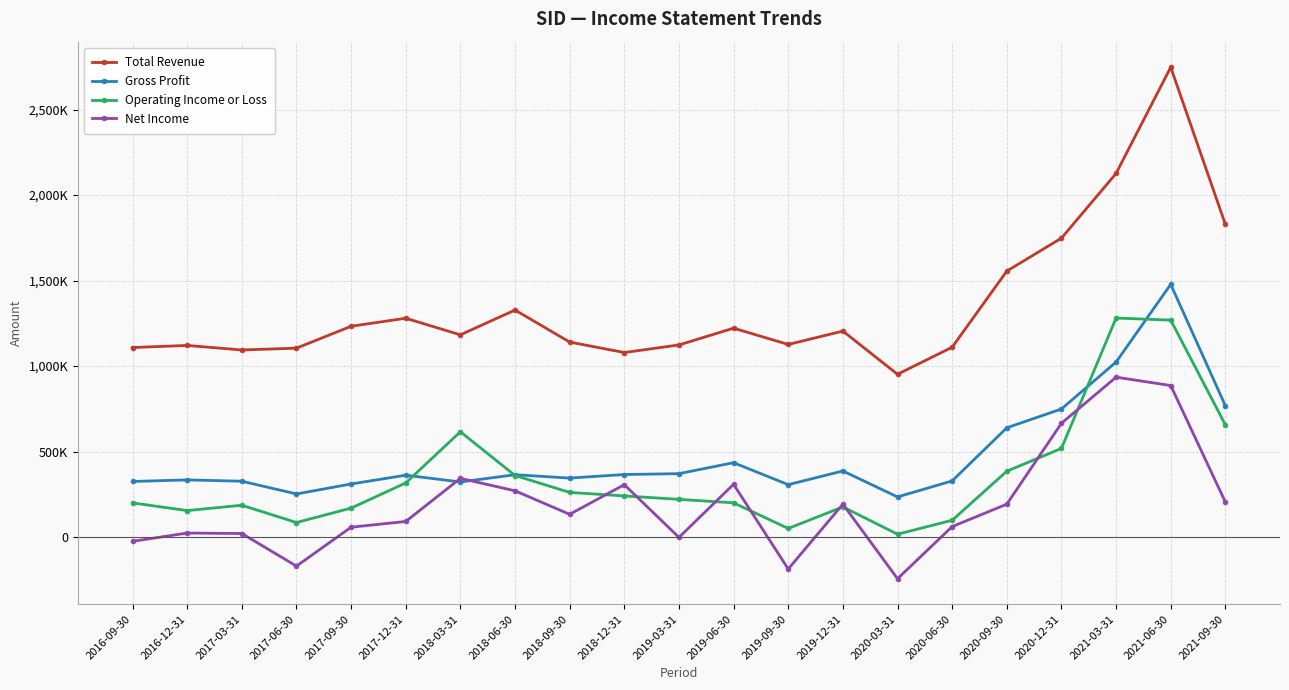

Reading left to right, list all the values displayed in this chart.

Total Revenue: 1108700	1121000	1094400	1105200	1233100	1280000	1183000	1328000	1140700	1079500	1123800	1221900	1126700	1204900	952400	1110500	1555700	1748400	2126800	2747700	1829200
Gross Profit: 325500	334700	327000	252500	310900	362200	322600	365000	345400	366200	371300	435300	306900	386900	235100	328900	639400	749400	1023700	1478200	768500
Operating Income or Loss: 200300	155300	186500	85500	169800	317000	616200	360400	261500	241000	221000	200600	50700	176900	17100	98800	385500	518800	1281200	1269000	656800
Net Income: -24400	23900	21200	-169100	58100	91700	343700	271000	133500	306900	-1400	309000	-186300	192900	-242900	61600	192900	665700	935400	886500	205200